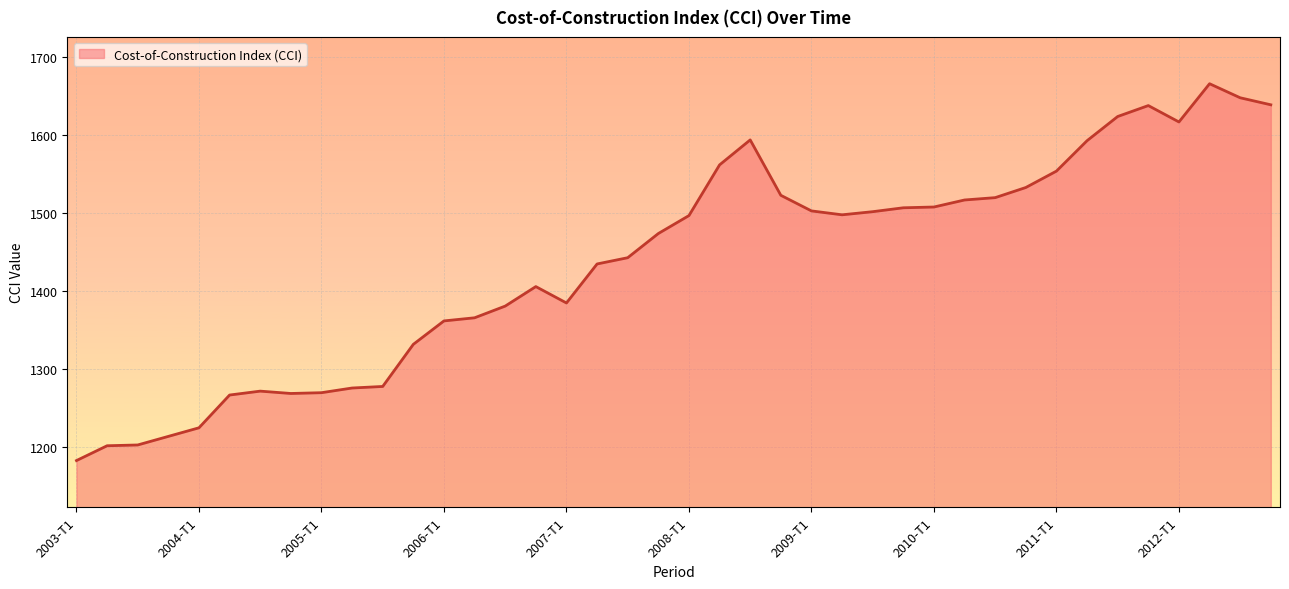

What is the minimum value shown in the chart?

1183